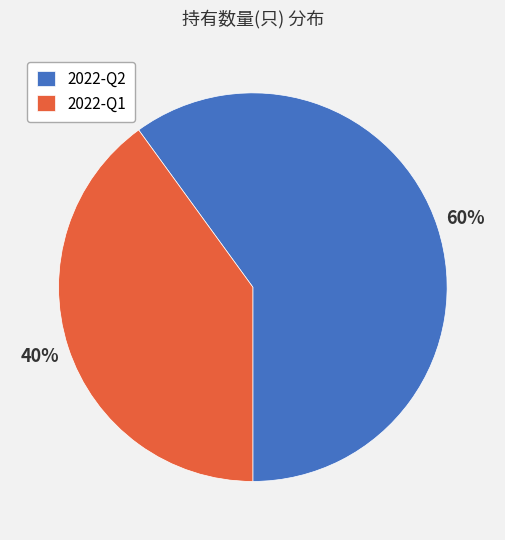

What percentage is the 2022-Q1 slice, to the nearest percent?

40%